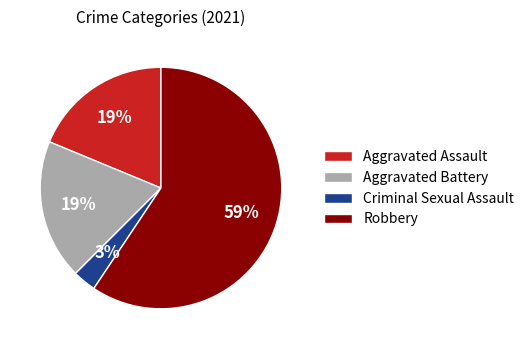

To the nearest percent, what is the average slice percentage?

25%